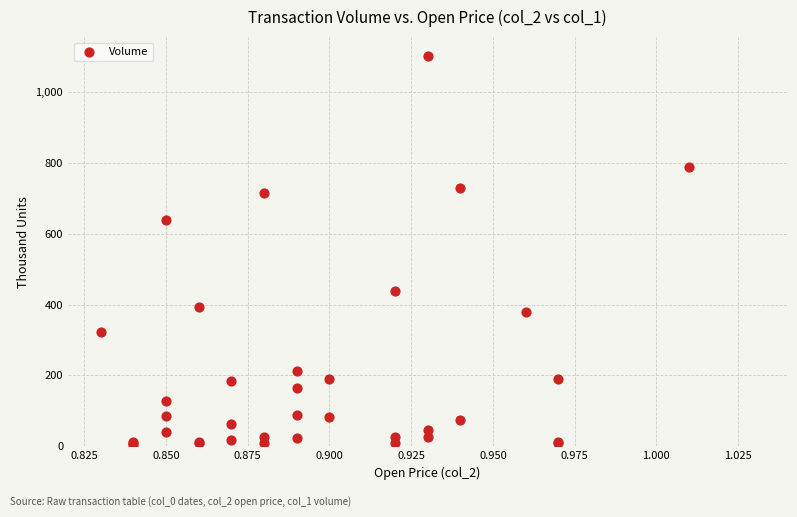

What Y value in the scatter plot is closest to 552?

638.4